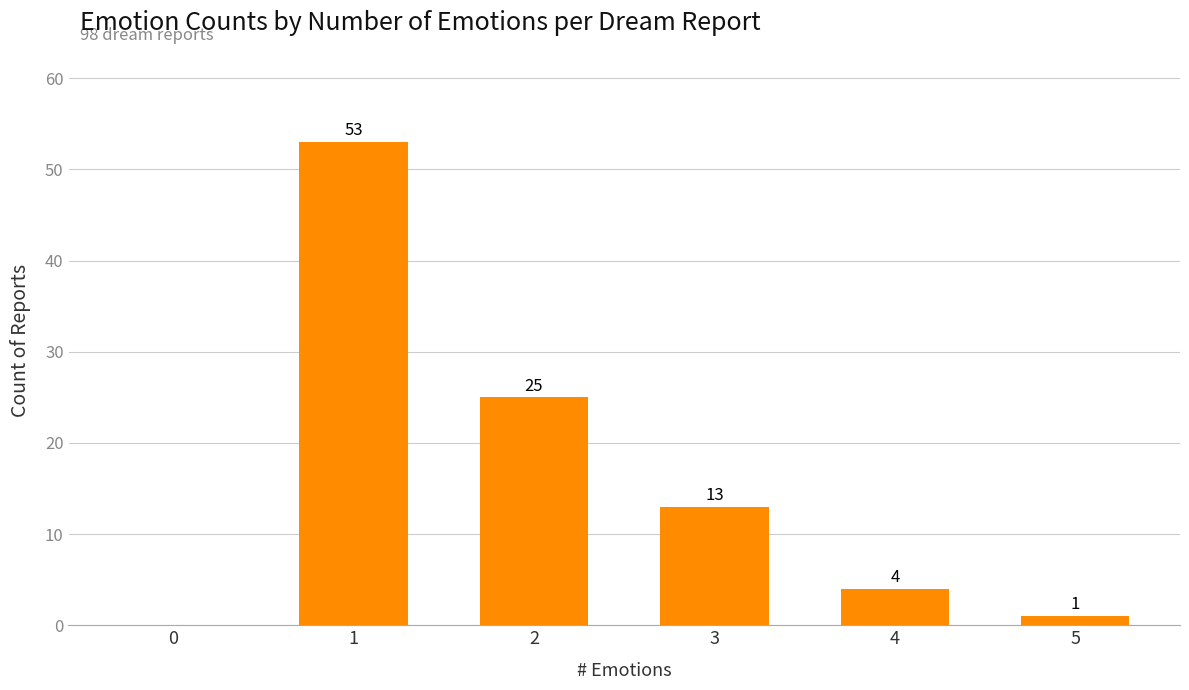

What is the sum of the values at 2 and 5?

26